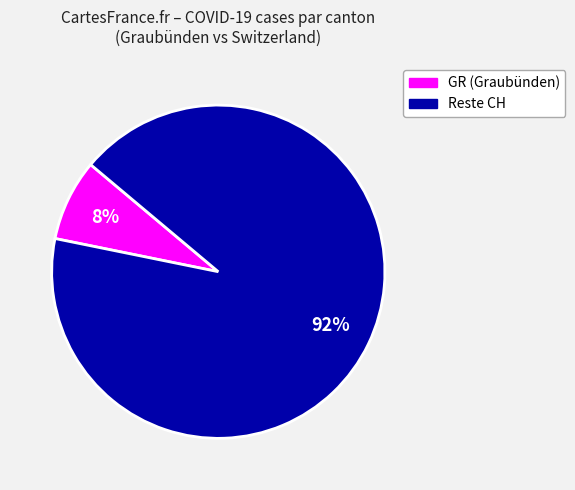

Is there any slice that represents more than half of the pie?

Yes